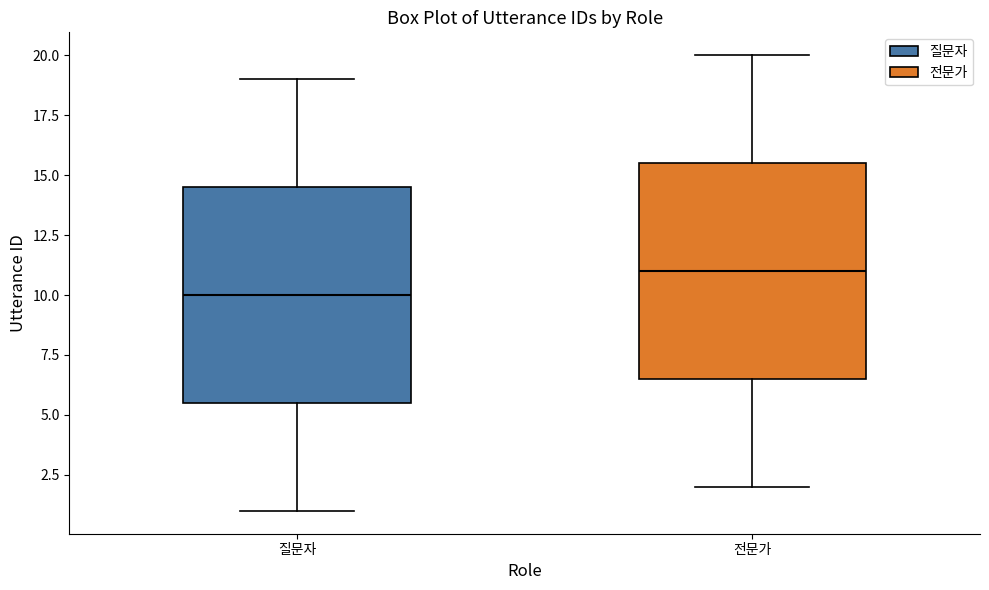

Where does the upper whisker of the box for 전문가 end on the y-axis? The values are not printed on the chart, so give them approximately, as read against the axis.

20.0